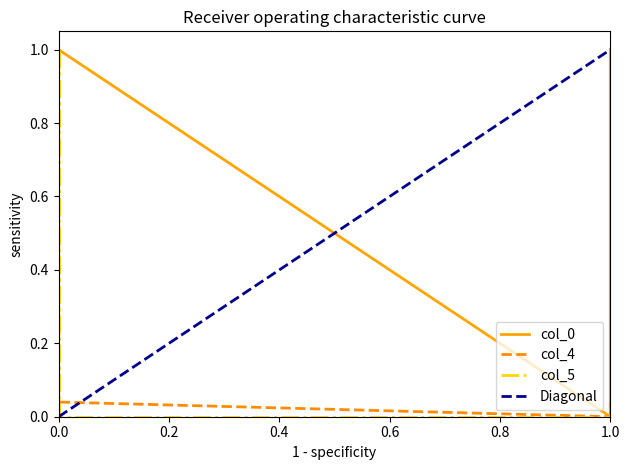

The value of col_4 at 1.0 is 0.0. True or false?

True